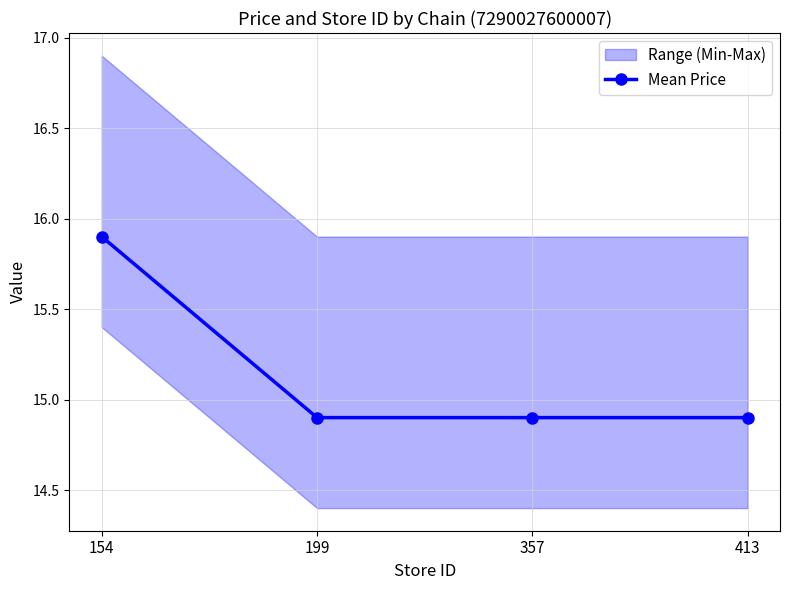

Is this an area chart (filled region under the line)?

No